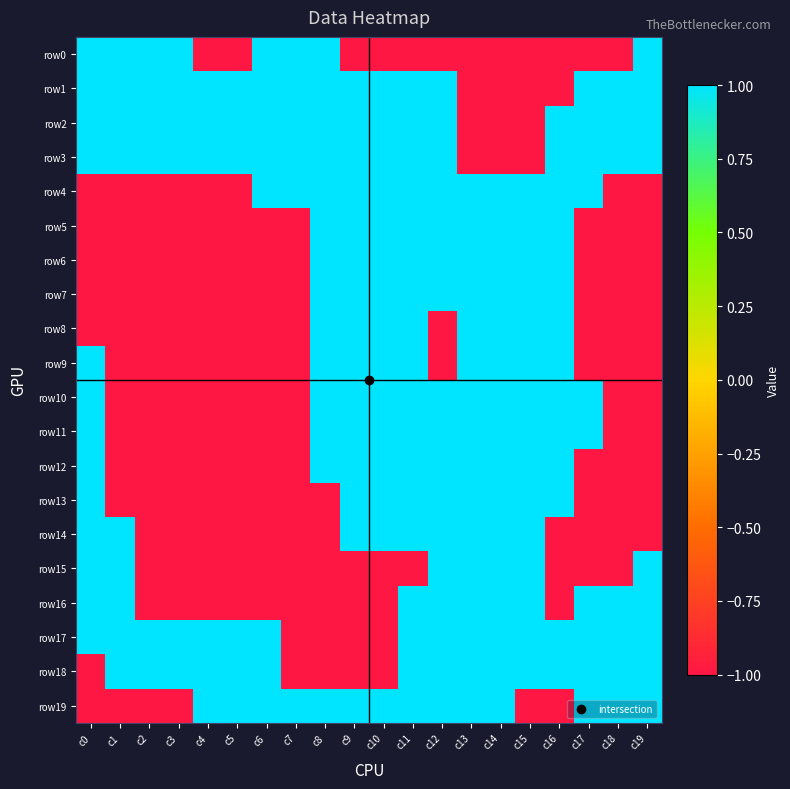

Reading left to right, what are all the values shown in this chart?

row0: c0=1	c1=1	c2=1	c3=1	c4=-1	c5=-1	c6=1	c7=1	c8=1	c9=-1	c10=-1	c11=-1	c12=-1	c13=-1	c14=-1	c15=-1	c16=-1	c17=-1	c18=-1	c19=1
row1: c0=1	c1=1	c2=1	c3=1	c4=1	c5=1	c6=1	c7=1	c8=1	c9=1	c10=1	c11=1	c12=1	c13=-1	c14=-1	c15=-1	c16=-1	c17=1	c18=1	c19=1
row2: c0=1	c1=1	c2=1	c3=1	c4=1	c5=1	c6=1	c7=1	c8=1	c9=1	c10=1	c11=1	c12=1	c13=-1	c14=-1	c15=-1	c16=1	c17=1	c18=1	c19=1
row3: c0=1	c1=1	c2=1	c3=1	c4=1	c5=1	c6=1	c7=1	c8=1	c9=1	c10=1	c11=1	c12=1	c13=-1	c14=-1	c15=-1	c16=1	c17=1	c18=1	c19=1
row4: c0=-1	c1=-1	c2=-1	c3=-1	c4=-1	c5=-1	c6=1	c7=1	c8=1	c9=1	c10=1	c11=1	c12=1	c13=1	c14=1	c15=1	c16=1	c17=1	c18=-1	c19=-1
row5: c0=-1	c1=-1	c2=-1	c3=-1	c4=-1	c5=-1	c6=-1	c7=-1	c8=1	c9=1	c10=1	c11=1	c12=1	c13=1	c14=1	c15=1	c16=1	c17=-1	c18=-1	c19=-1
row6: c0=-1	c1=-1	c2=-1	c3=-1	c4=-1	c5=-1	c6=-1	c7=-1	c8=1	c9=1	c10=1	c11=1	c12=1	c13=1	c14=1	c15=1	c16=1	c17=-1	c18=-1	c19=-1
row7: c0=-1	c1=-1	c2=-1	c3=-1	c4=-1	c5=-1	c6=-1	c7=-1	c8=1	c9=1	c10=1	c11=1	c12=1	c13=1	c14=1	c15=1	c16=1	c17=-1	c18=-1	c19=-1
row8: c0=-1	c1=-1	c2=-1	c3=-1	c4=-1	c5=-1	c6=-1	c7=-1	c8=1	c9=1	c10=1	c11=1	c12=-1	c13=1	c14=1	c15=1	c16=1	c17=-1	c18=-1	c19=-1
row9: c0=1	c1=-1	c2=-1	c3=-1	c4=-1	c5=-1	c6=-1	c7=-1	c8=1	c9=1	c10=1	c11=1	c12=-1	c13=1	c14=1	c15=1	c16=1	c17=-1	c18=-1	c19=-1
row10: c0=1	c1=-1	c2=-1	c3=-1	c4=-1	c5=-1	c6=-1	c7=-1	c8=1	c9=1	c10=1	c11=1	c12=1	c13=1	c14=1	c15=1	c16=1	c17=1	c18=-1	c19=-1
row11: c0=1	c1=-1	c2=-1	c3=-1	c4=-1	c5=-1	c6=-1	c7=-1	c8=1	c9=1	c10=1	c11=1	c12=1	c13=1	c14=1	c15=1	c16=1	c17=1	c18=-1	c19=-1
row12: c0=1	c1=-1	c2=-1	c3=-1	c4=-1	c5=-1	c6=-1	c7=-1	c8=1	c9=1	c10=1	c11=1	c12=1	c13=1	c14=1	c15=1	c16=1	c17=-1	c18=-1	c19=-1
row13: c0=1	c1=-1	c2=-1	c3=-1	c4=-1	c5=-1	c6=-1	c7=-1	c8=-1	c9=1	c10=1	c11=1	c12=1	c13=1	c14=1	c15=1	c16=1	c17=-1	c18=-1	c19=-1
row14: c0=1	c1=1	c2=-1	c3=-1	c4=-1	c5=-1	c6=-1	c7=-1	c8=-1	c9=1	c10=1	c11=1	c12=1	c13=1	c14=1	c15=1	c16=-1	c17=-1	c18=-1	c19=-1
row15: c0=1	c1=1	c2=-1	c3=-1	c4=-1	c5=-1	c6=-1	c7=-1	c8=-1	c9=-1	c10=-1	c11=-1	c12=1	c13=1	c14=1	c15=1	c16=-1	c17=-1	c18=-1	c19=1
row16: c0=1	c1=1	c2=-1	c3=-1	c4=-1	c5=-1	c6=-1	c7=-1	c8=-1	c9=-1	c10=-1	c11=1	c12=1	c13=1	c14=1	c15=1	c16=-1	c17=1	c18=1	c19=1
row17: c0=1	c1=1	c2=1	c3=1	c4=1	c5=1	c6=1	c7=-1	c8=-1	c9=-1	c10=-1	c11=1	c12=1	c13=1	c14=1	c15=1	c16=1	c17=1	c18=1	c19=1
row18: c0=-1	c1=1	c2=1	c3=1	c4=1	c5=1	c6=1	c7=-1	c8=-1	c9=-1	c10=-1	c11=1	c12=1	c13=1	c14=1	c15=1	c16=1	c17=1	c18=1	c19=1
row19: c0=-1	c1=-1	c2=-1	c3=-1	c4=1	c5=1	c6=1	c7=1	c8=1	c9=1	c10=1	c11=1	c12=1	c13=1	c14=1	c15=-1	c16=-1	c17=1	c18=1	c19=1